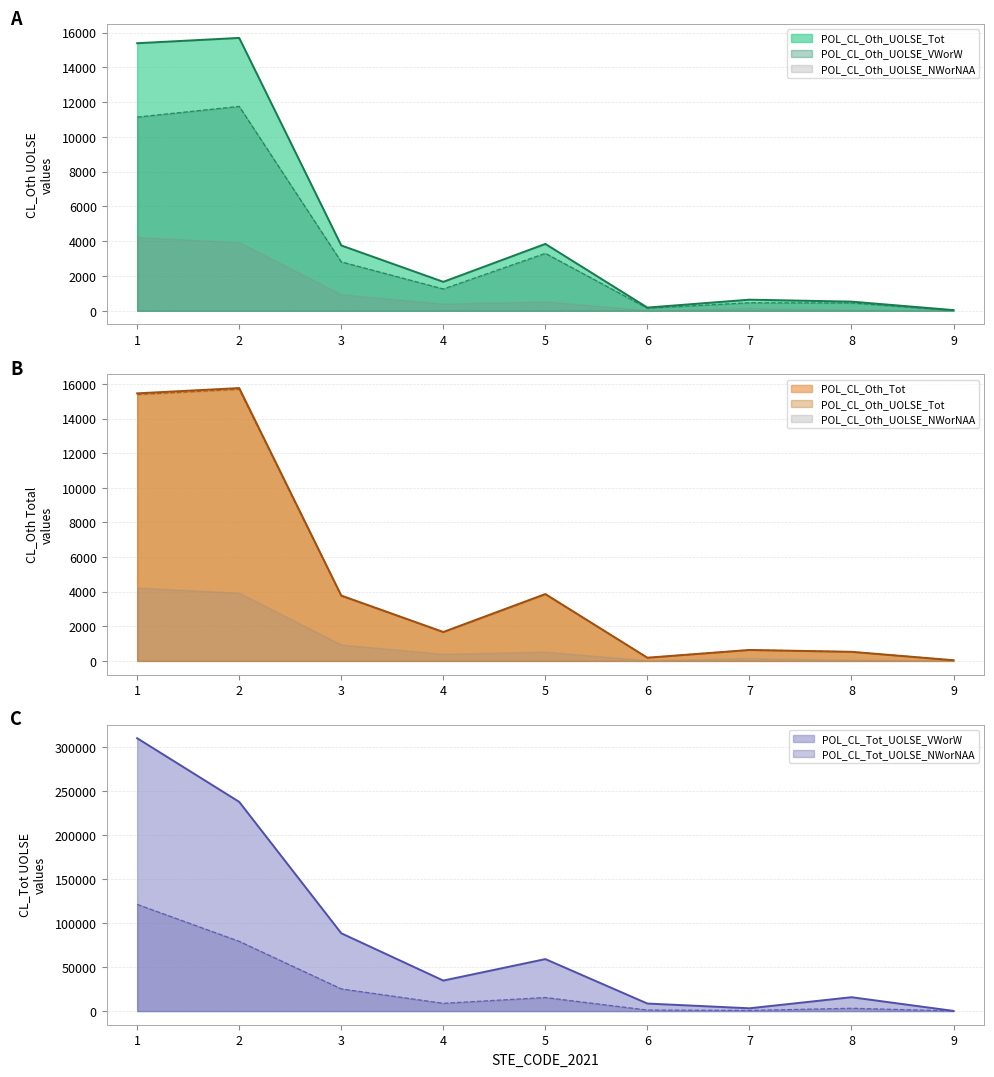

Which series changed the most between 2 and 3?

POL_CL_Tot_UOLSE_VWorW_line